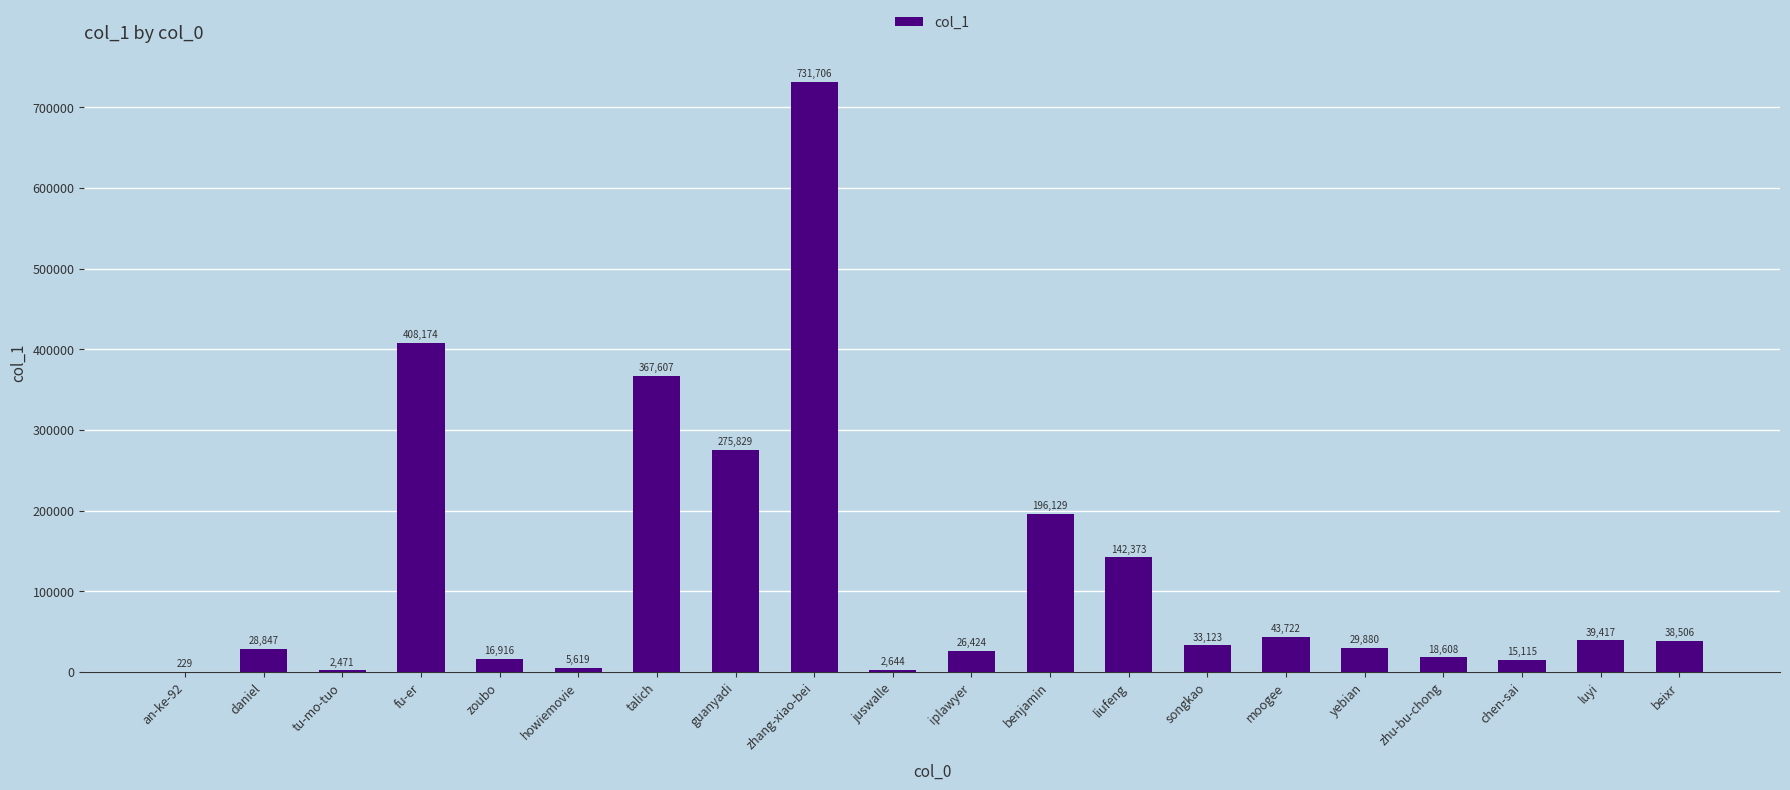

True or false: the data shows 229 at an-ke-92.

True